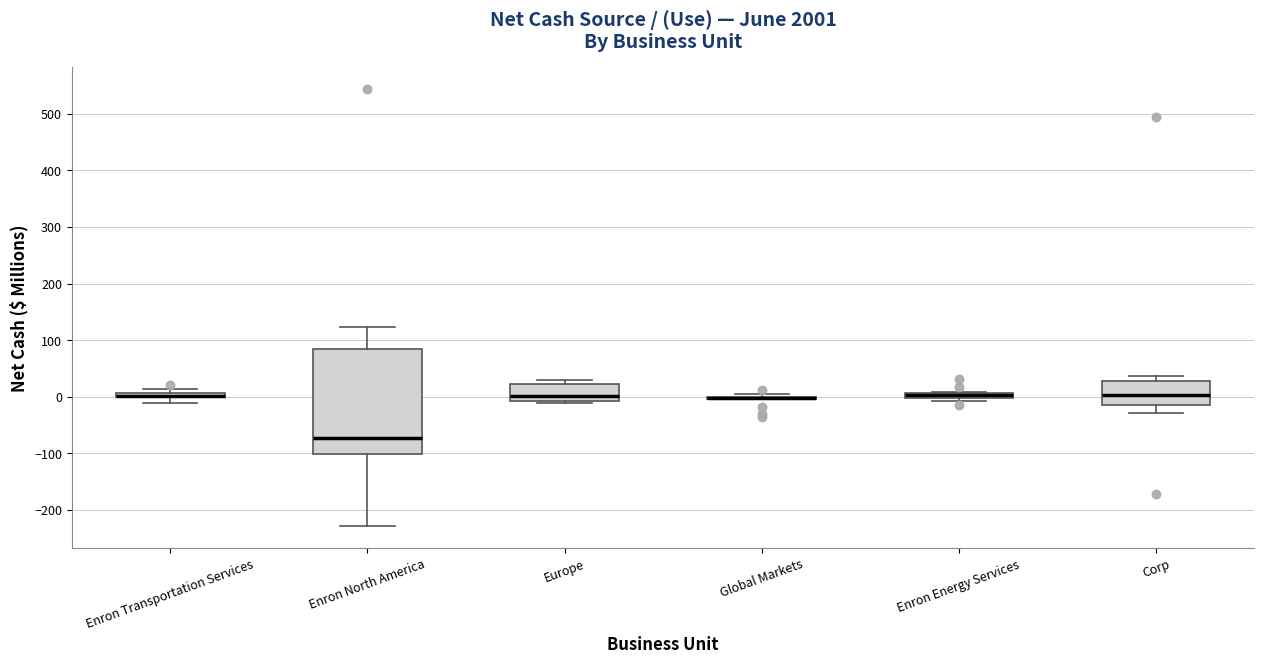

Where is the lower edge of the box for Enron North America on the y-axis? The values are not printed on the chart, so give them approximately, as read against the axis.

-100